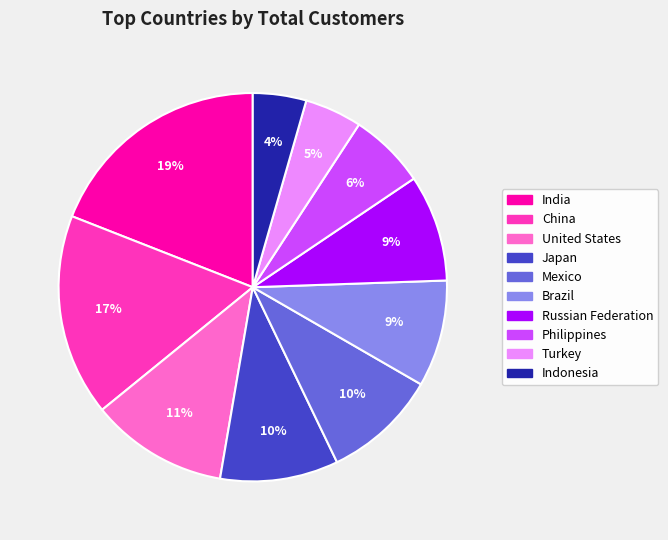

Combined, do Brazil and Mexico account for over 50%?

No